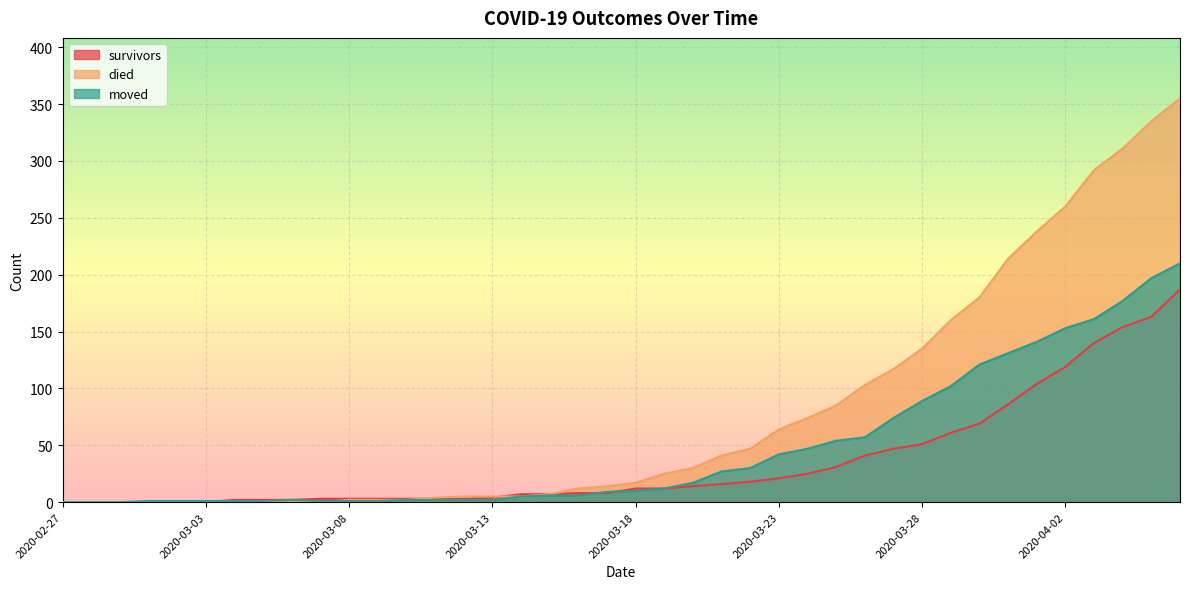

List the labels in order of moved value, largest first.

2020-04-06, 2020-04-05, 2020-04-04, 2020-04-03, 2020-04-02, 2020-04-01, 2020-03-31, 2020-03-30, 2020-03-29, 2020-03-28, 2020-03-27, 2020-03-26, 2020-03-25, 2020-03-24, 2020-03-23, 2020-03-22, 2020-03-21, 2020-03-20, 2020-03-19, 2020-03-18, 2020-03-17, 2020-03-15, 2020-03-16, 2020-03-14, 2020-03-06, 2020-03-10, 2020-03-11, 2020-03-12, 2020-03-13, 2020-03-01, 2020-03-02, 2020-03-03, 2020-03-04, 2020-03-05, 2020-03-07, 2020-03-08, 2020-03-09, 2020-02-27, 2020-02-28, 2020-02-29